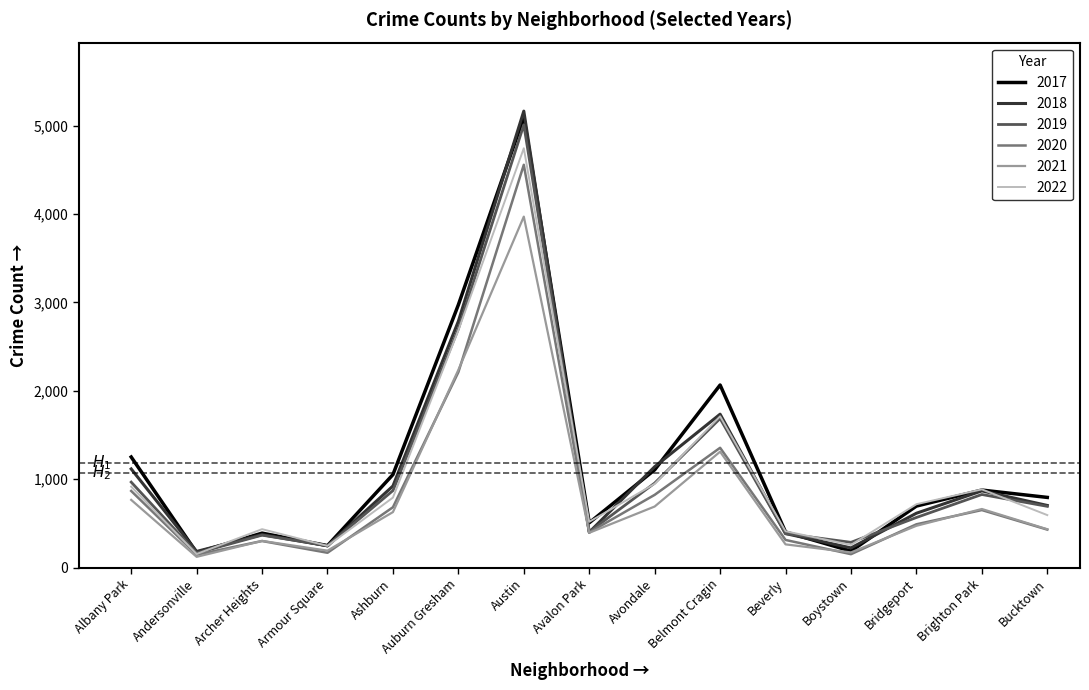

Which series has the largest total across all categories?

2017